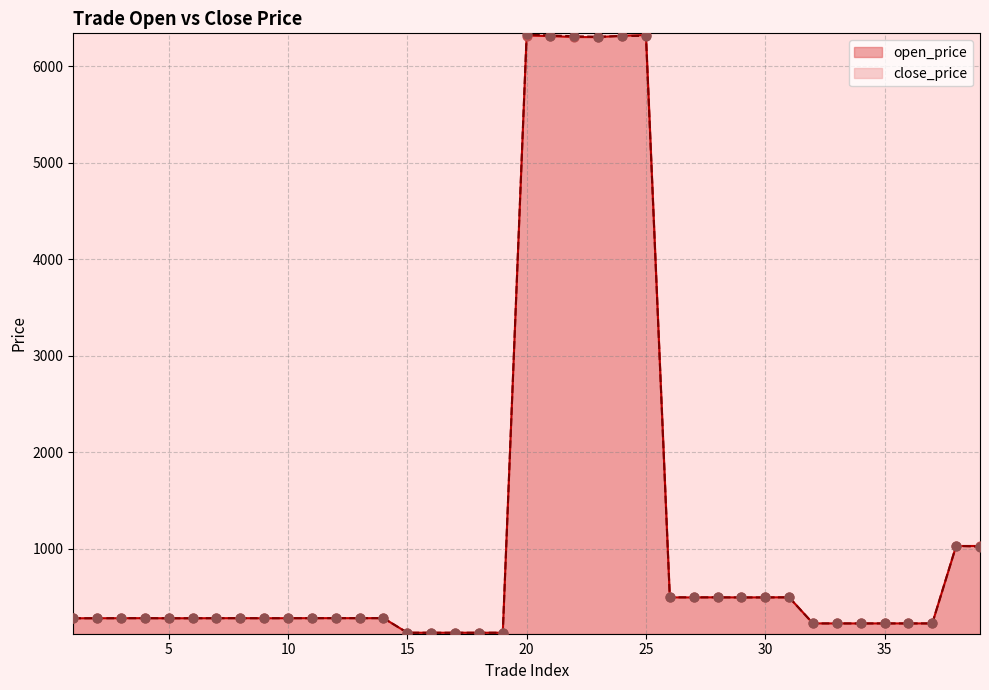

Which series reaches the minimum Y coordinate?

open_price